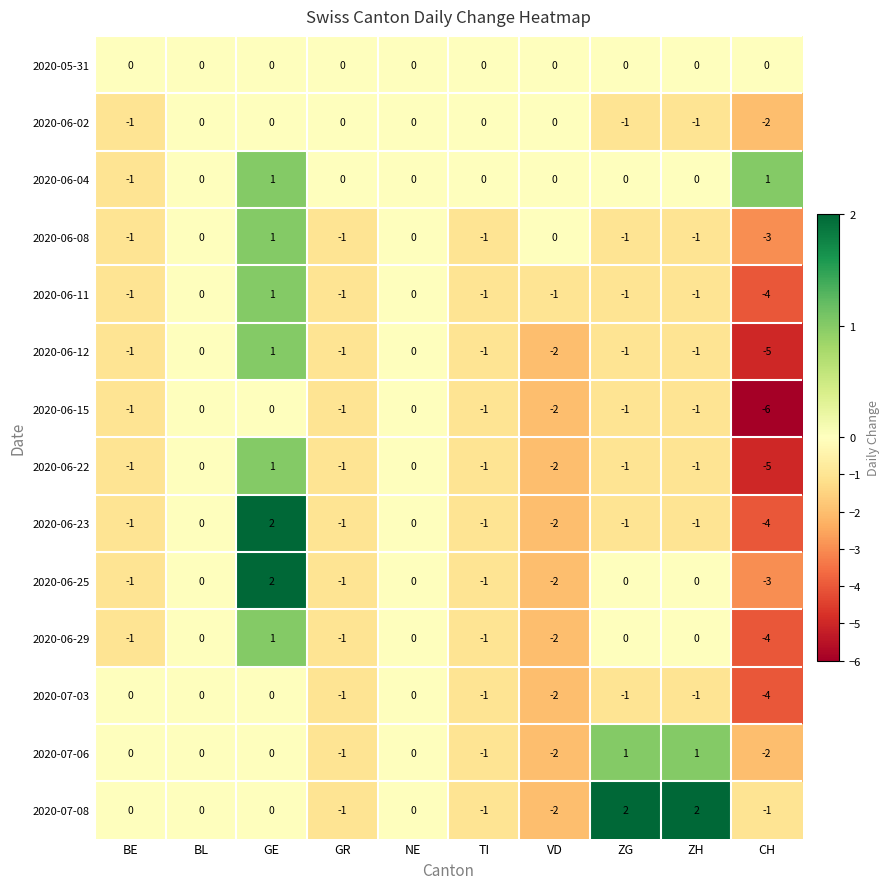

Which series changed the most between BL and ZG?

2020-07-08